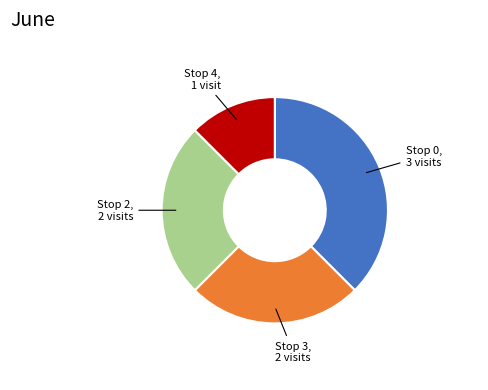

Approximately how many times larger is the value at Stop 2, 2 visits compared to Stop 4, 1 visit?

2.0